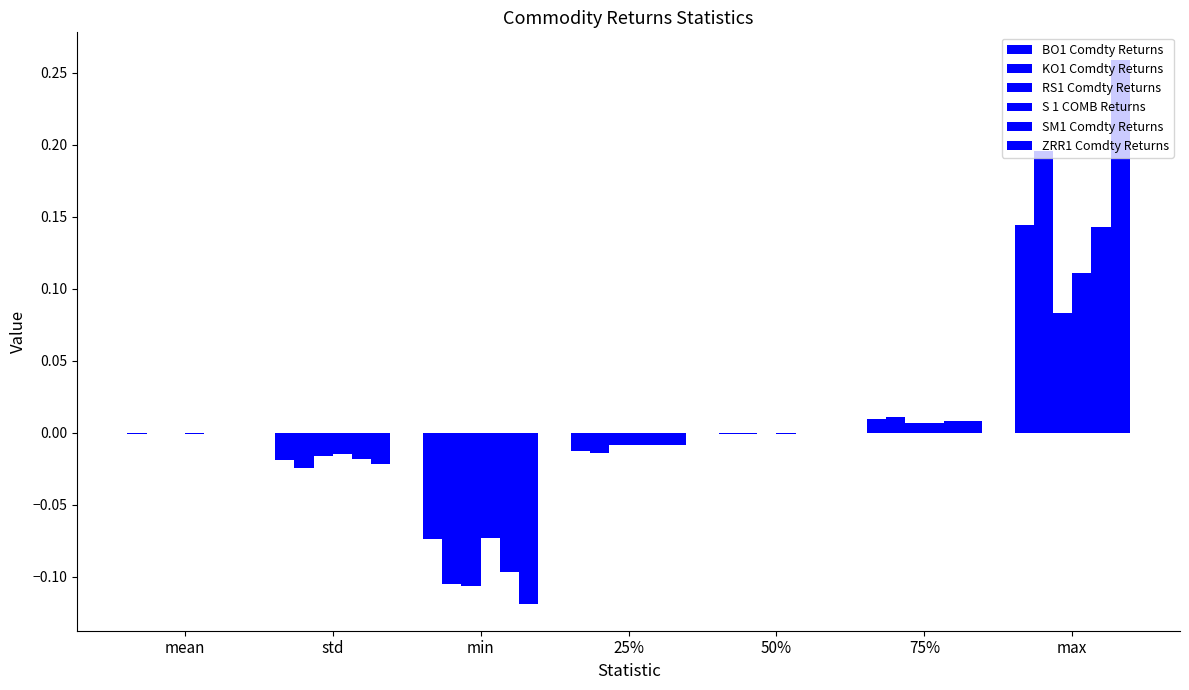

Are the bars horizontal?

No